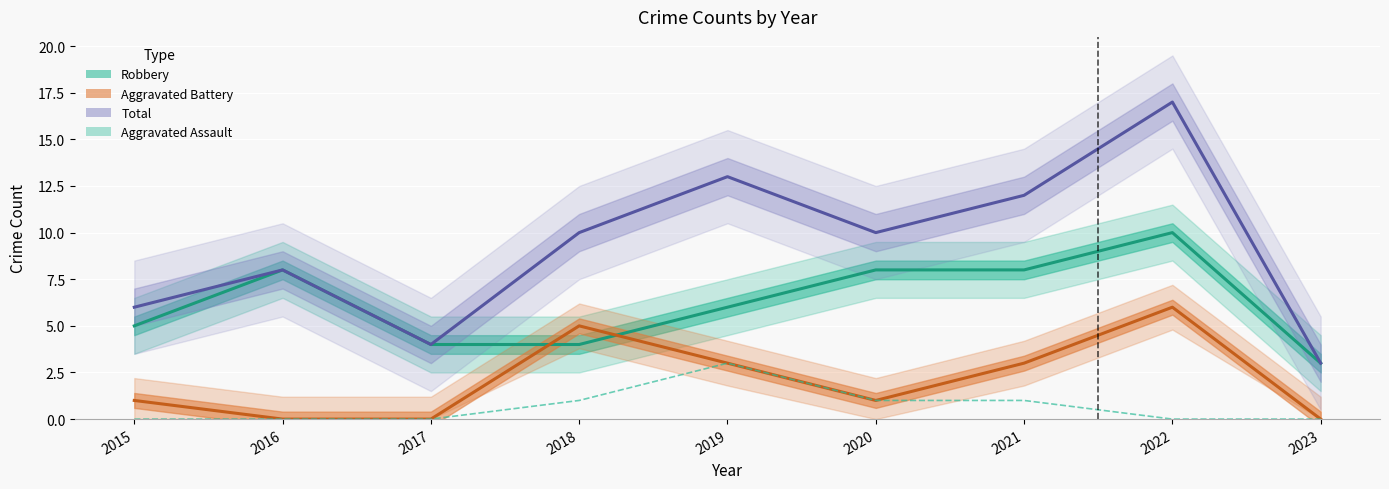

How many data points in Total are above 10?

3